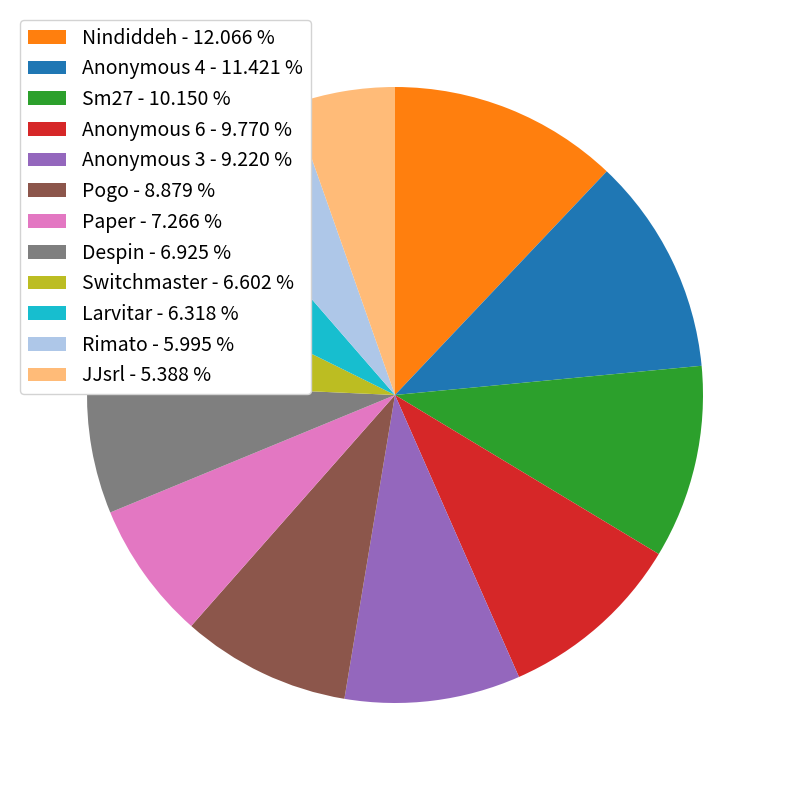

Approximately how many times larger is the value at Switchmaster compared to Nindiddeh?

0.5